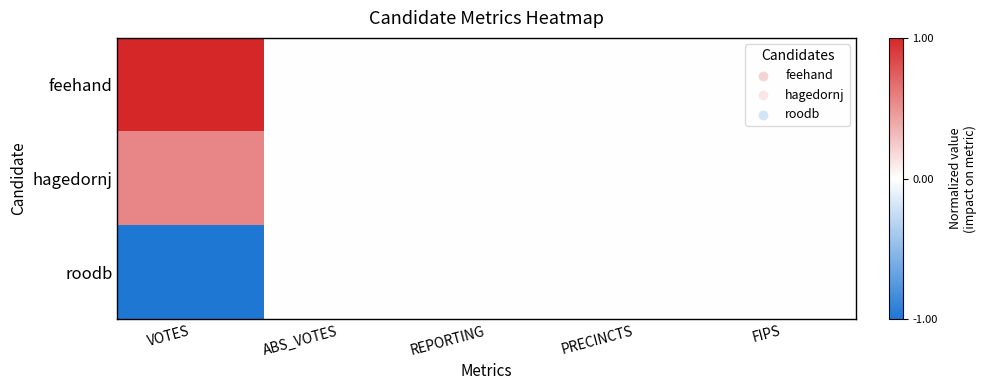

Which series has the largest total across all categories?

feehand